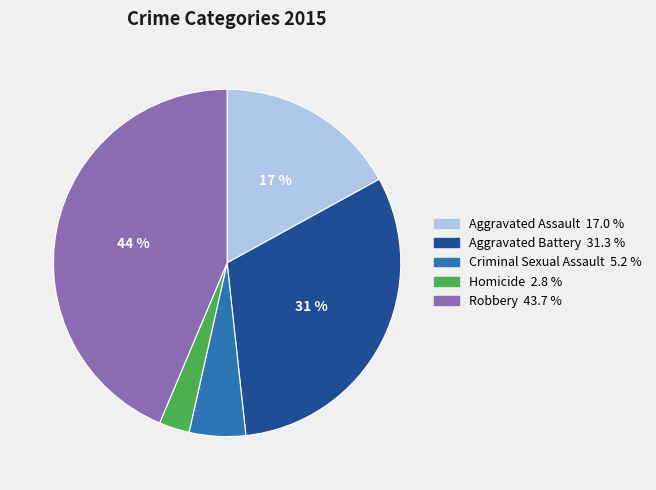

What percentage is the Aggravated Battery slice, to the nearest percent?

31%